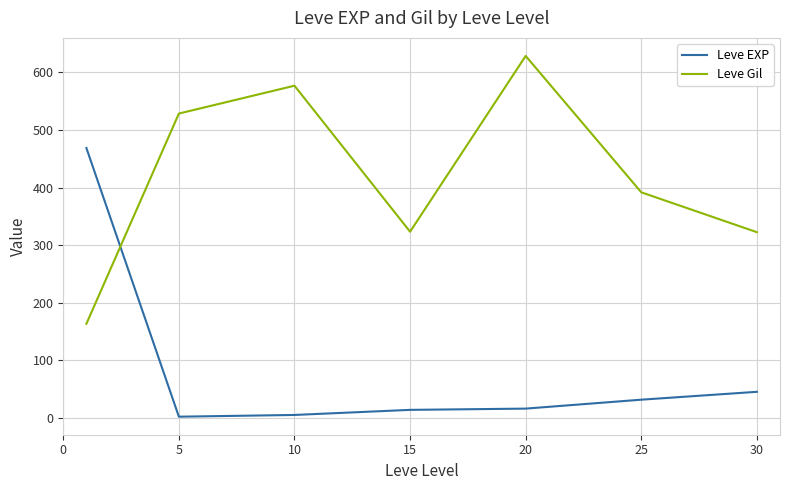

List the series in order of their overall mean, highest first.

Leve Gil, Leve EXP